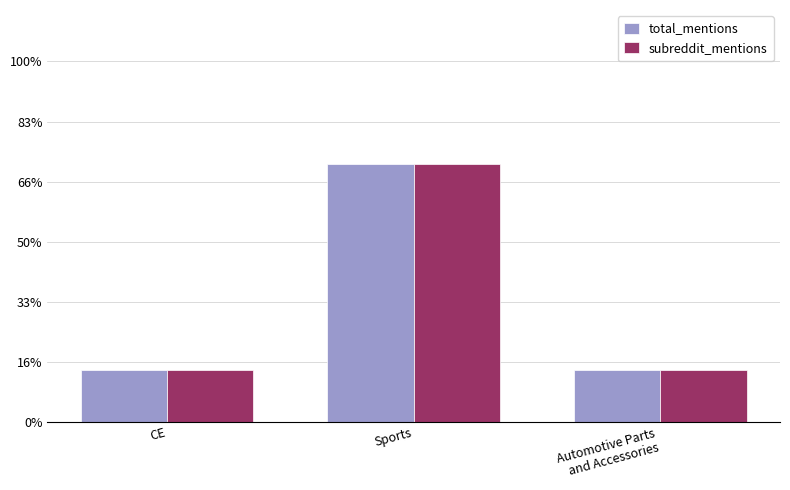

Reading left to right, transcribe all the data shown in this chart.

total_mentions: 1	5	1
subreddit_mentions: 1	5	1